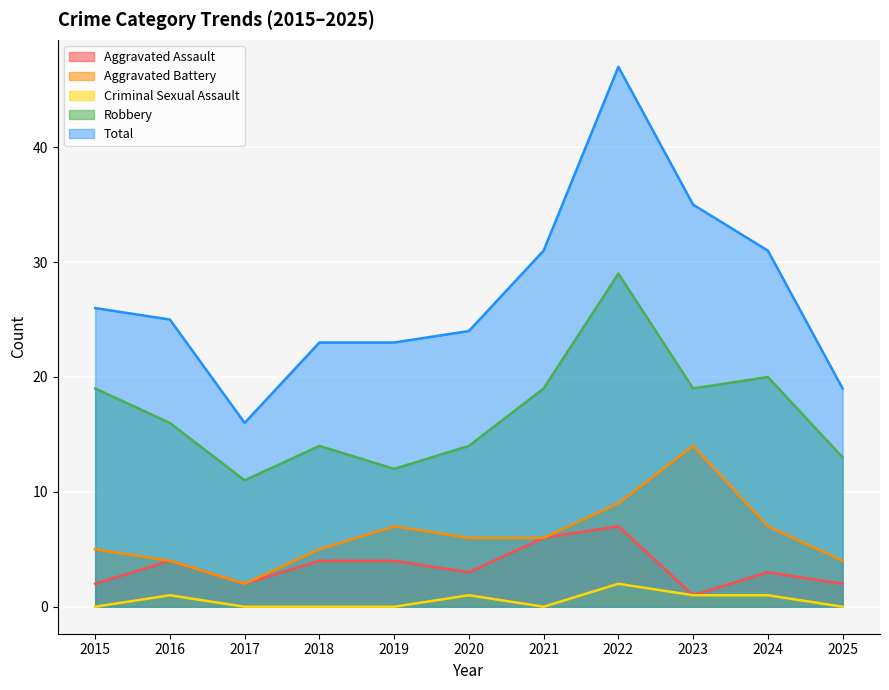

What is the maximum value for Total?

47